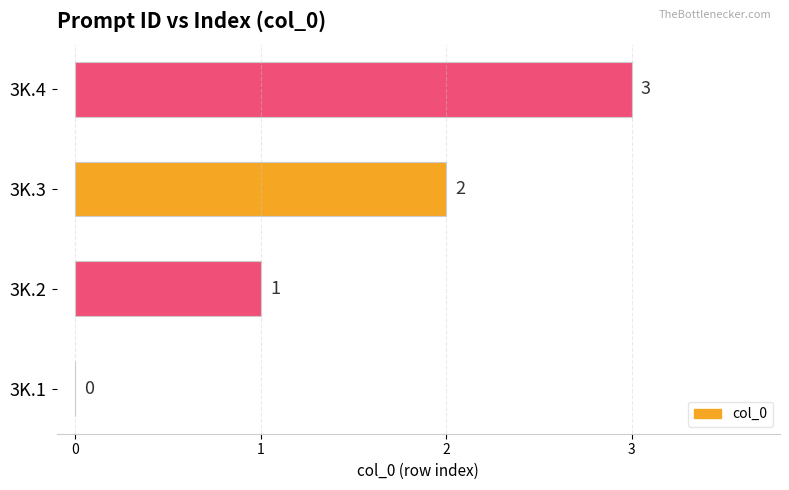

The chart shows a value of 0 at 3K.3. True or false?

False